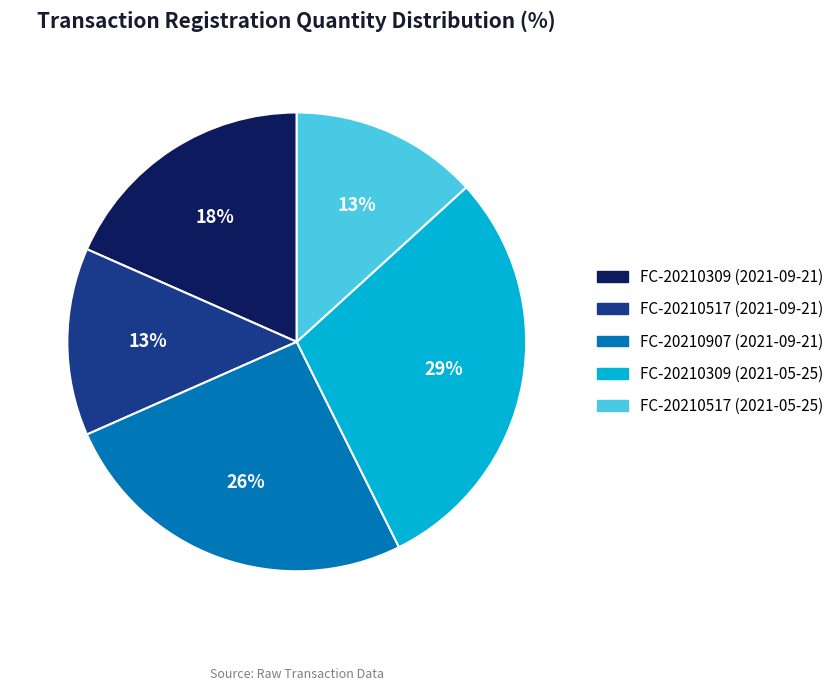

To the nearest percent, what is the difference between the largest and smallest slice percentages?

16%